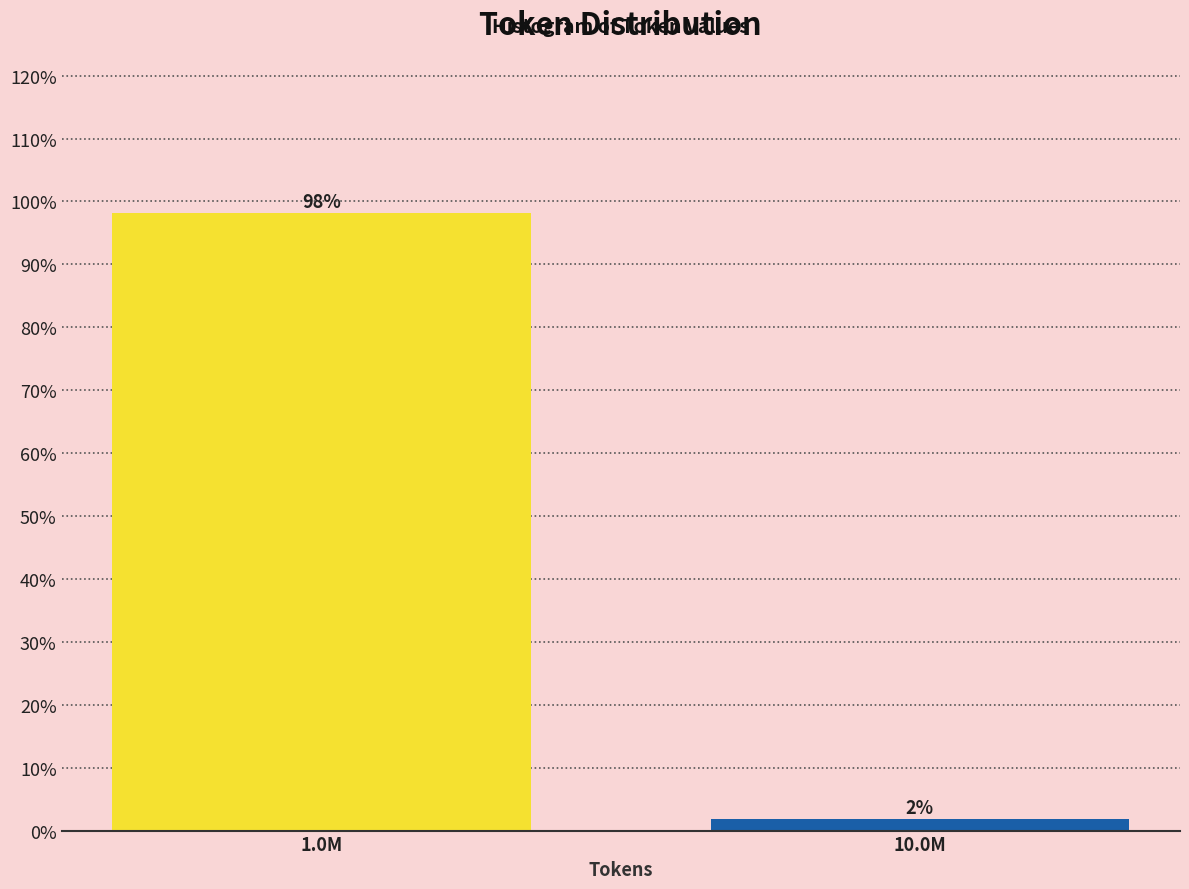

At which label does the data first exceed 98?

1.0M